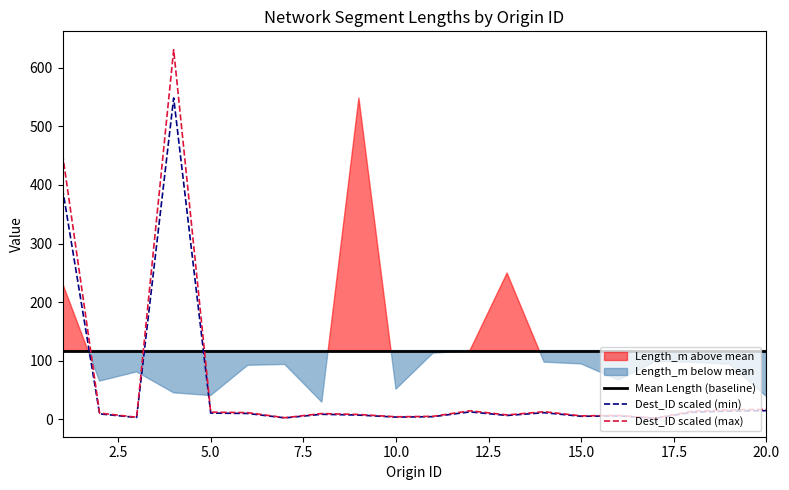

True or false: Mean Length (baseline) and Dest_ID scaled (max) cross at least once.

True